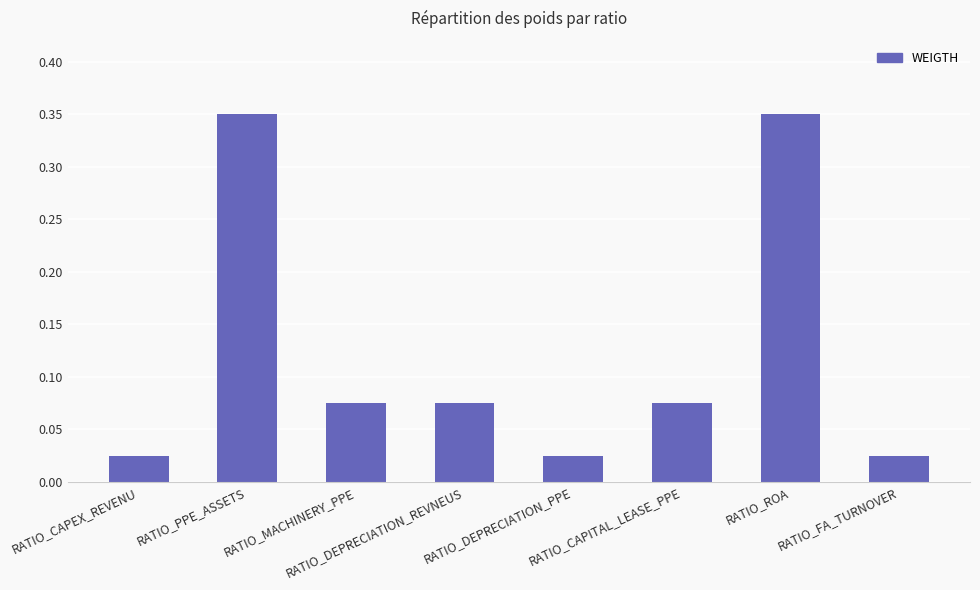

What is the label of the 8th bar from the right?

RATIO_CAPEX_REVENU